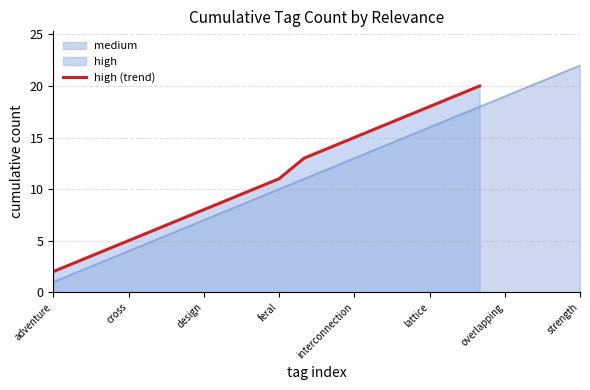

Reading left to right, list all the values displayed in this chart.

2	3	4	5	6	7	8	9	10	11	13	14	15	16	17	18	19	20